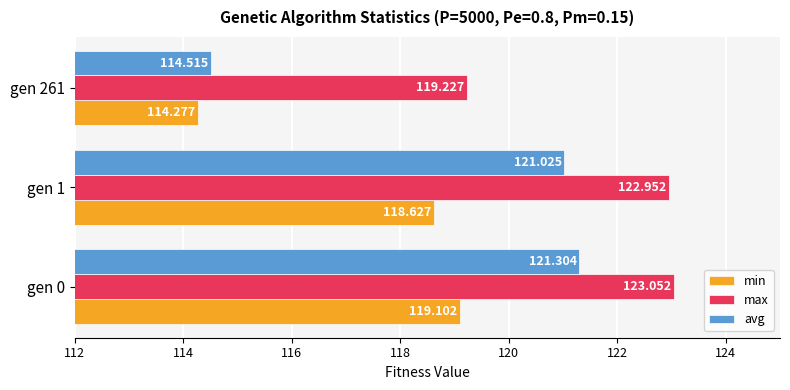

What is the lowest value of the avg series?

114.5